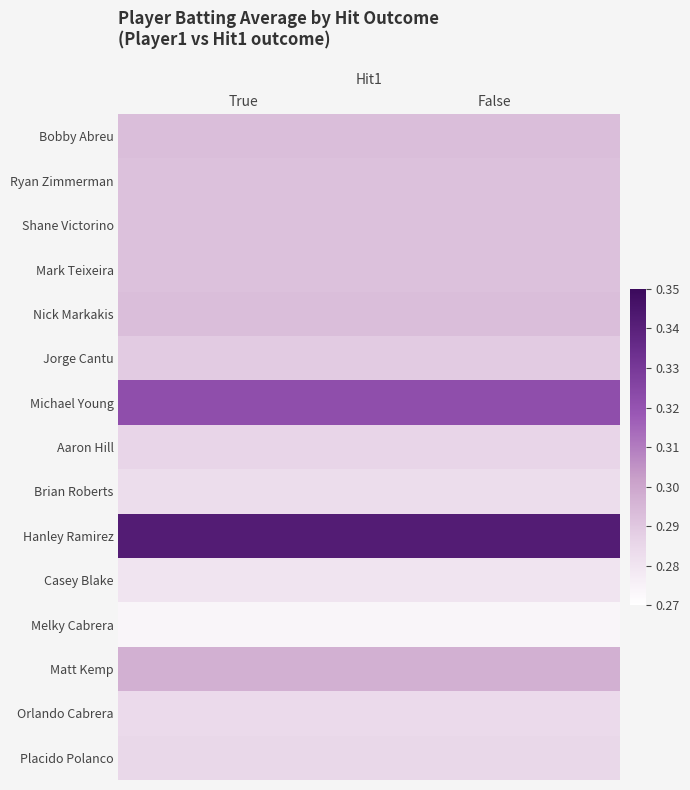

At True, list the series in order from largest to smallest.

Hanley Ramirez, Michael Young, Matt Kemp, Bobby Abreu, Nick Markakis, Ryan Zimmerman, Shane Victorino, Mark Teixeira, Jorge Cantu, Aaron Hill, Placido Polanco, Orlando Cabrera, Brian Roberts, Casey Blake, Melky Cabrera